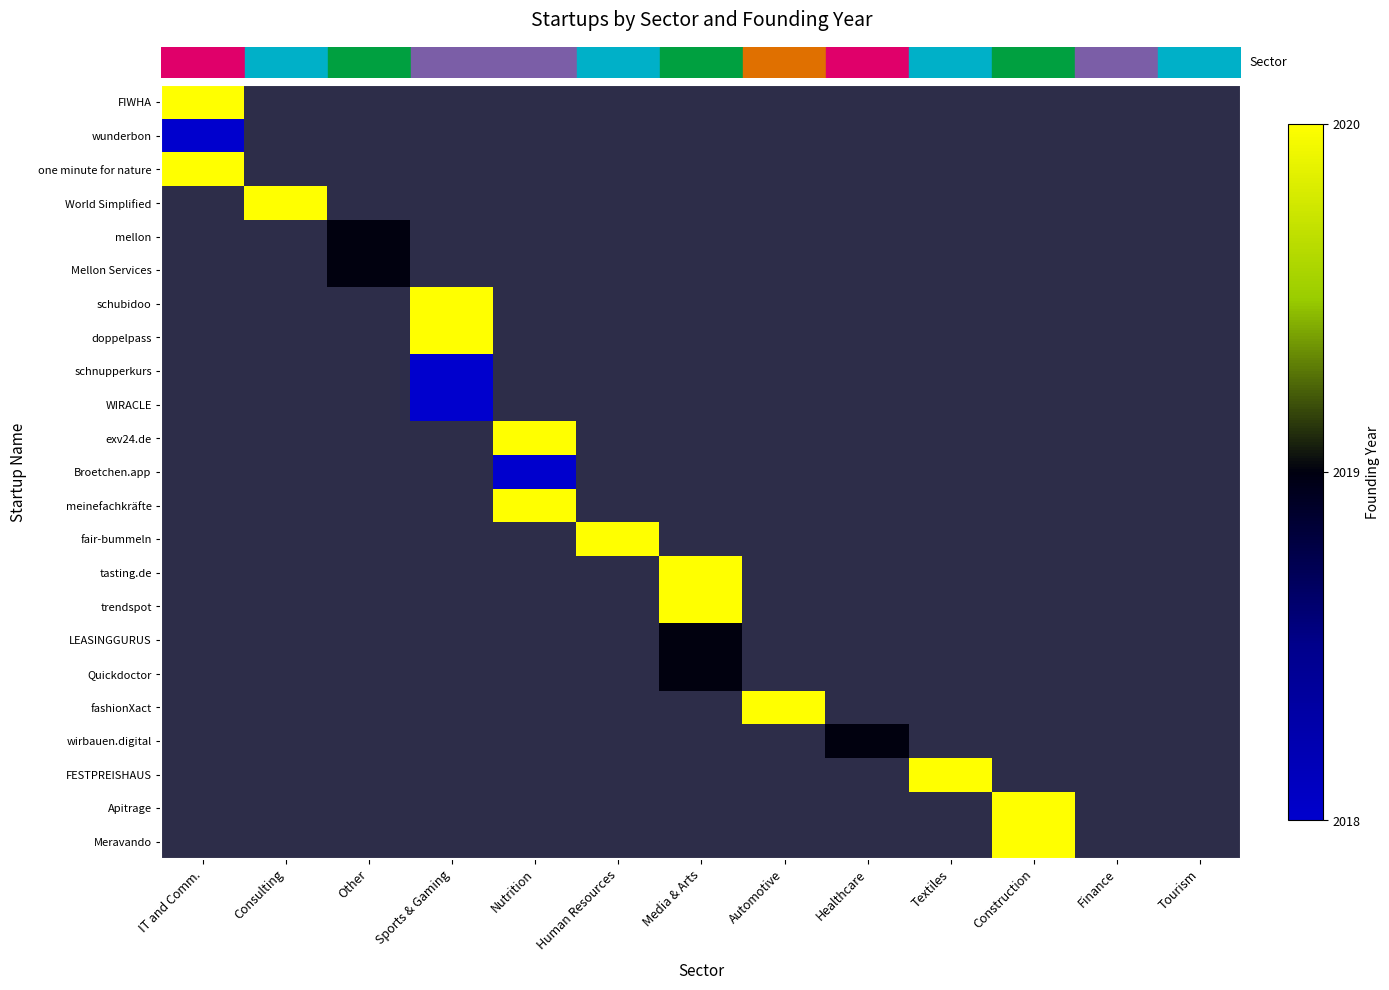

What is the greatest value displayed?

2020.0